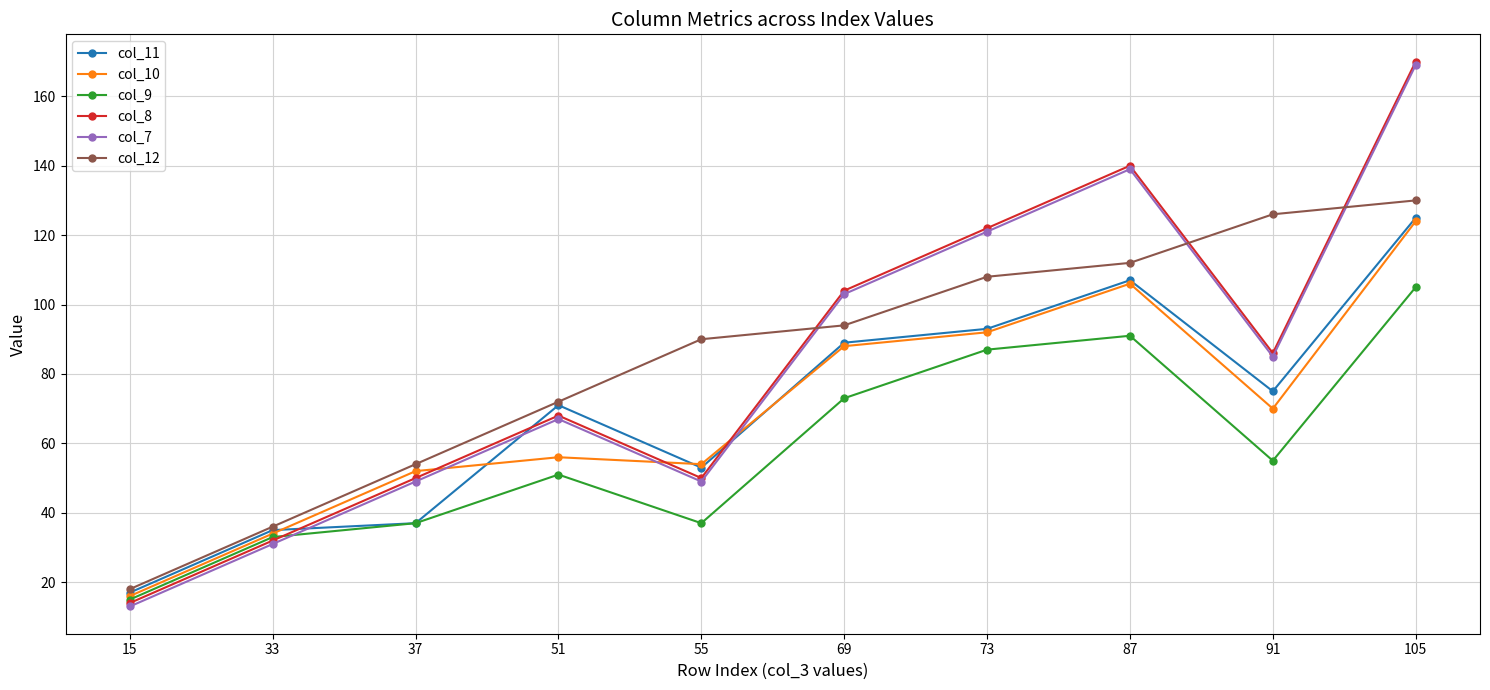

Reading left to right, list all the values displayed in this chart.

col_11: 17	35	37	71	53	89	93	107	75	125
col_10: 16	34	52	56	54	88	92	106	70	124
col_9: 15	33	37	51	37	73	87	91	55	105
col_8: 14	32	50	68	50	104	122	140	86	170
col_7: 13	31	49	67	49	103	121	139	85	169
col_12: 18	36	54	72	90	94	108	112	126	130